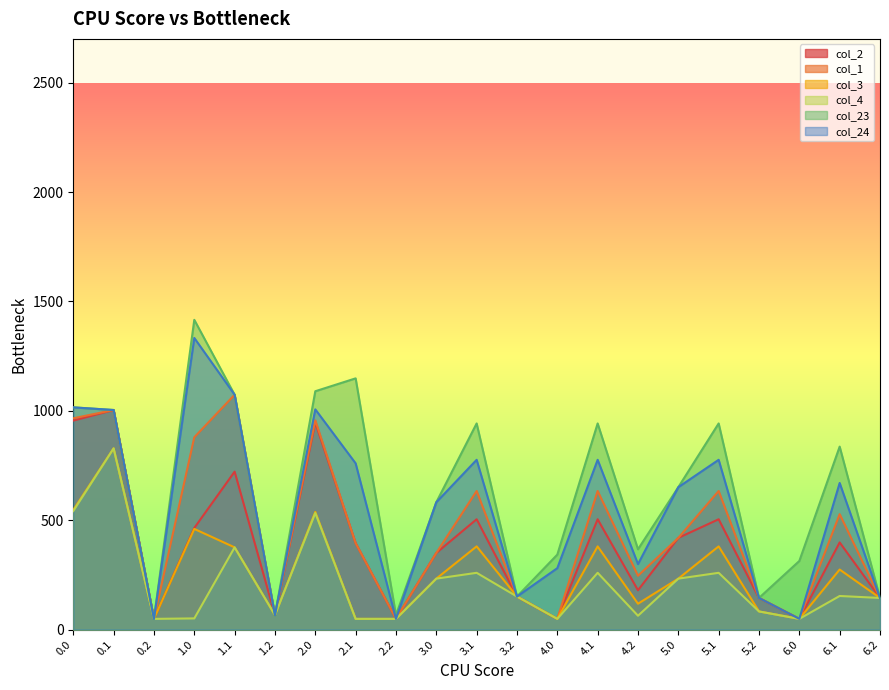

The value of col_24 at 3.1 is 1375.4. True or false?

False